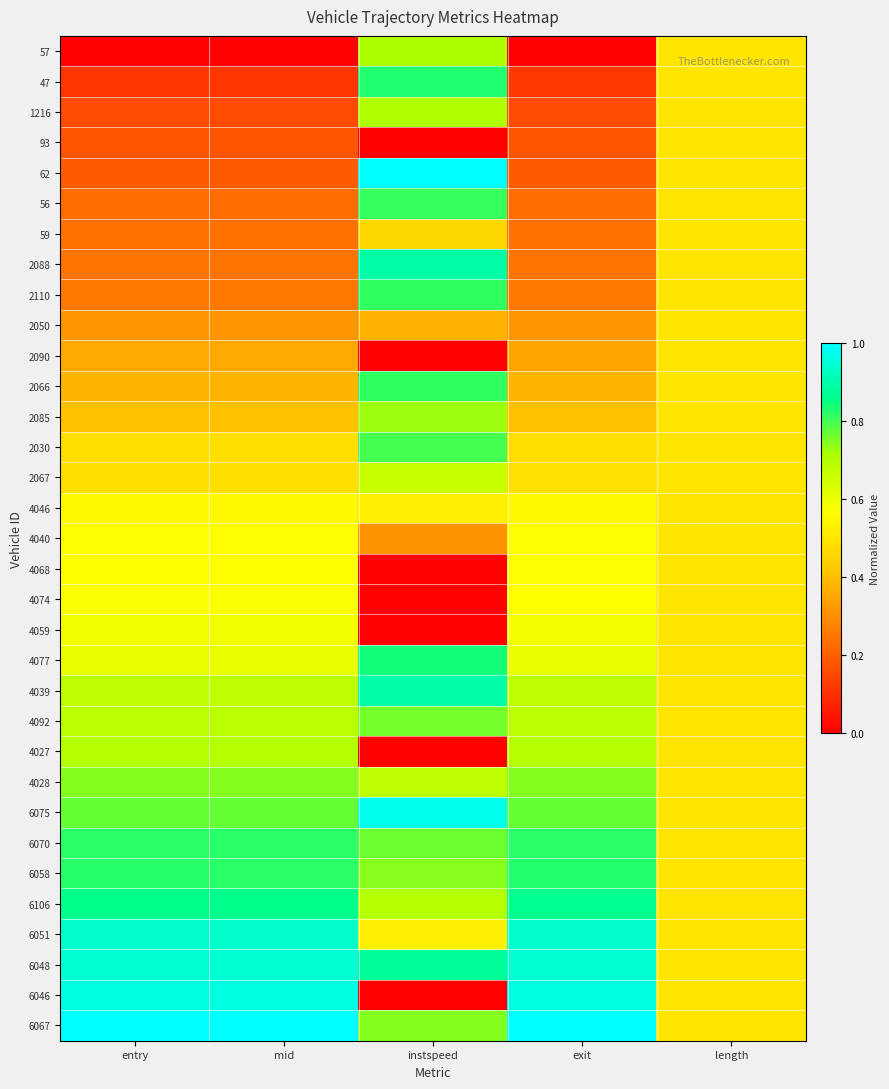

At entry, list the series in order from largest to smallest.

6067, 6046, 6048, 6051, 6106, 6058, 6070, 6075, 4028, 4027, 4092, 4039, 4077, 4059, 4074, 4068, 4040, 4046, 2067, 2030, 2085, 2066, 2090, 2050, 2110, 2088, 59, 56, 62, 93, 1216, 47, 57